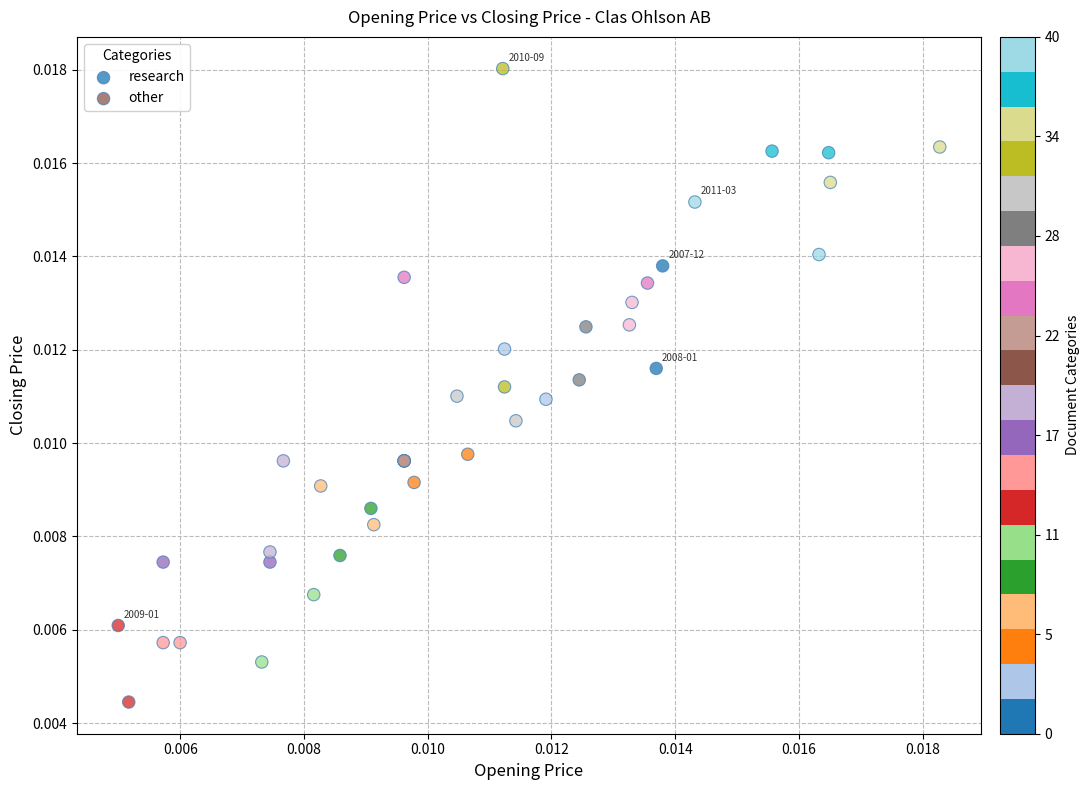

Which series has the widest spread of Y values?

research